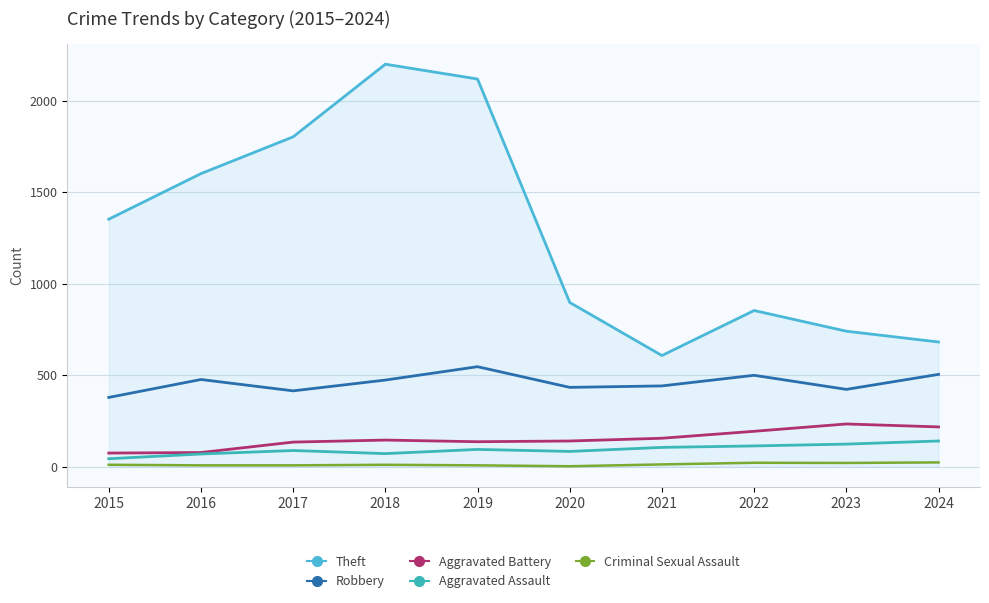

True or false: Theft has a value of 608 at 2021.

True